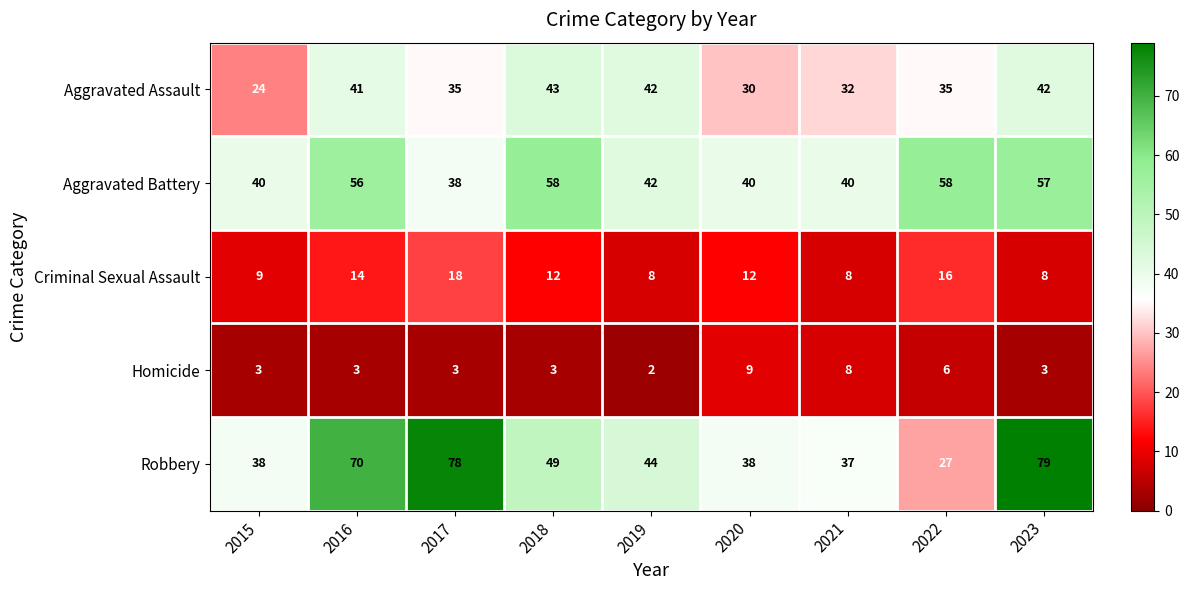

What is the total value across all series at 2023?

189